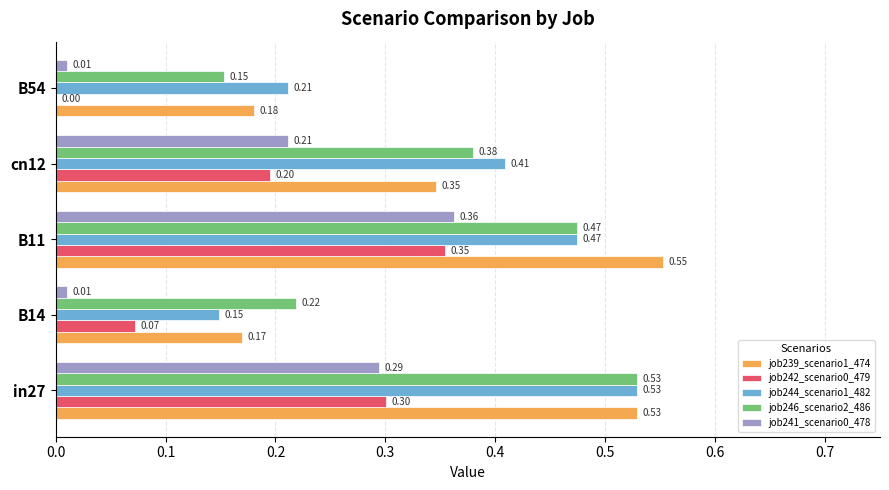

What is the sum of the job239_scenario1_474 values at B11 and cn12?

0.9